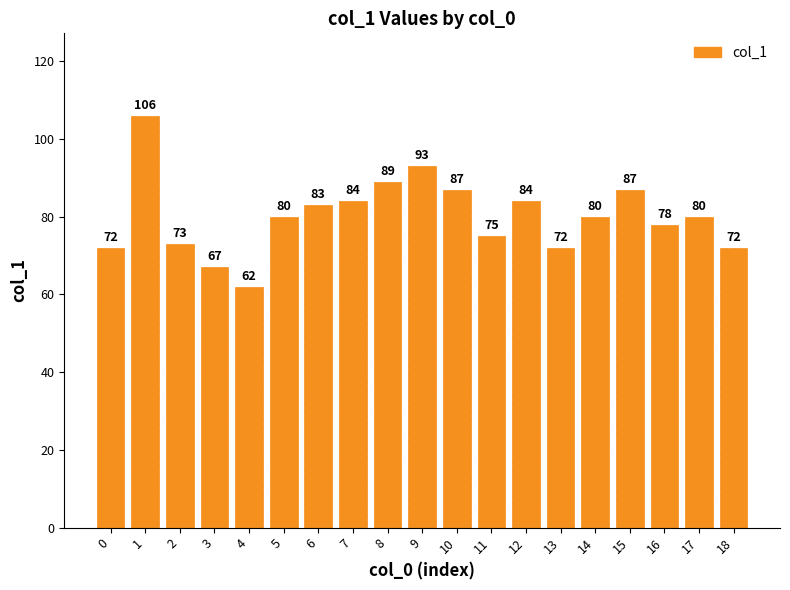

What is the change in value from 10 to 17?

-7